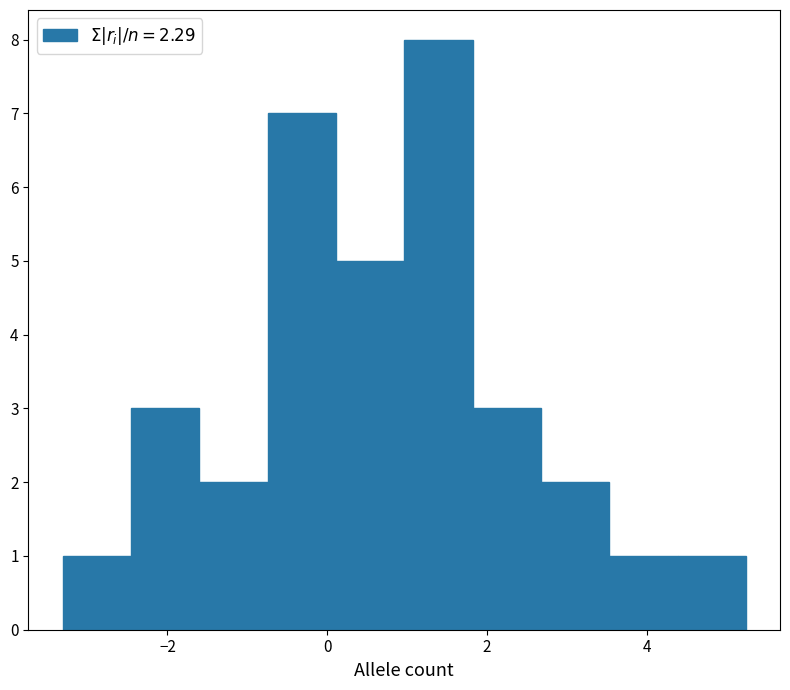

Over which range of the x-axis is the bar tallest?

1.0 to 1.8